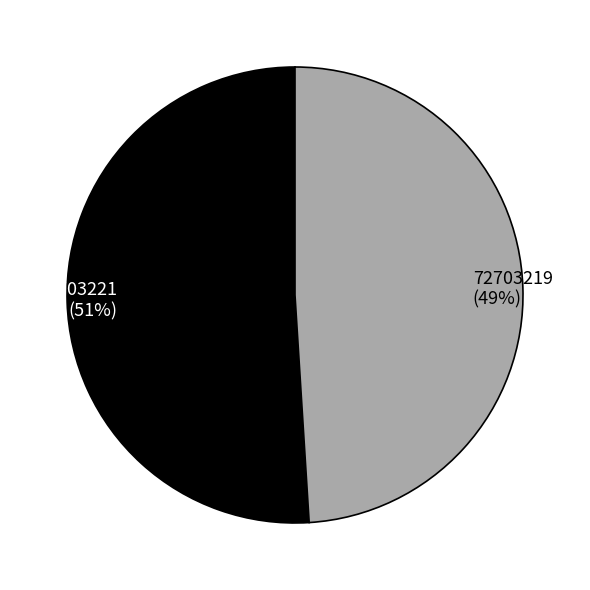

Which has a higher value, 72703221 or 72703219?

72703221